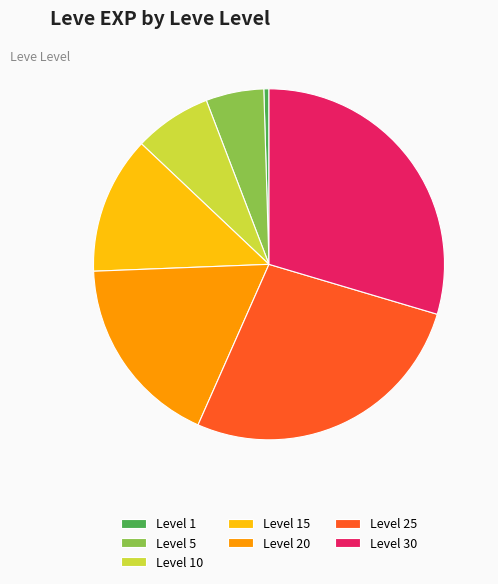

Count the number of slices in the pie.

7